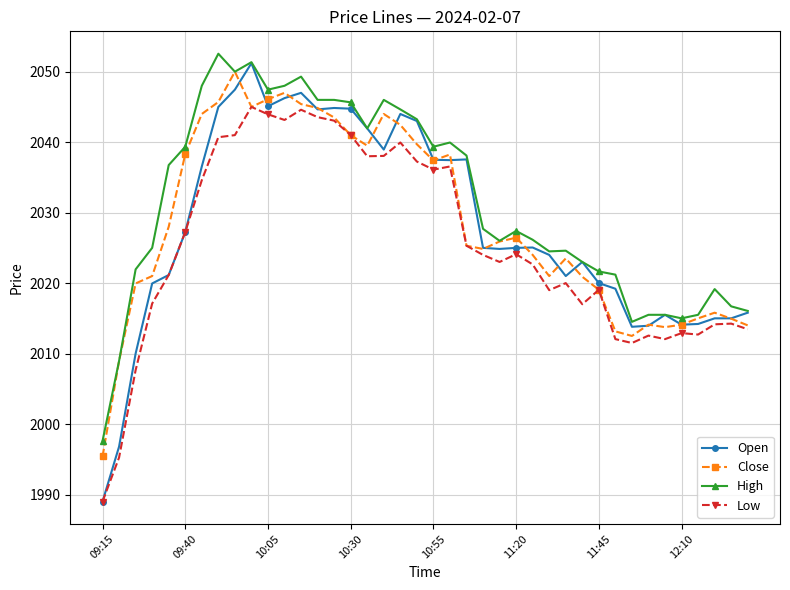

True or false: High and Low cross at least once.

False